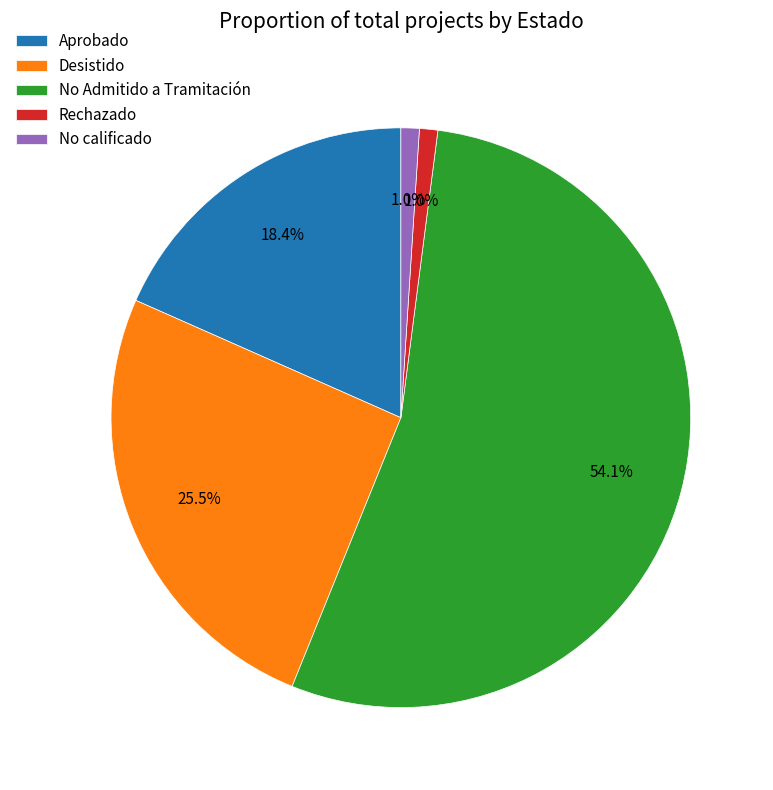

To the nearest percent, what is the difference between the Desistido and Rechazado slice percentages?

24%